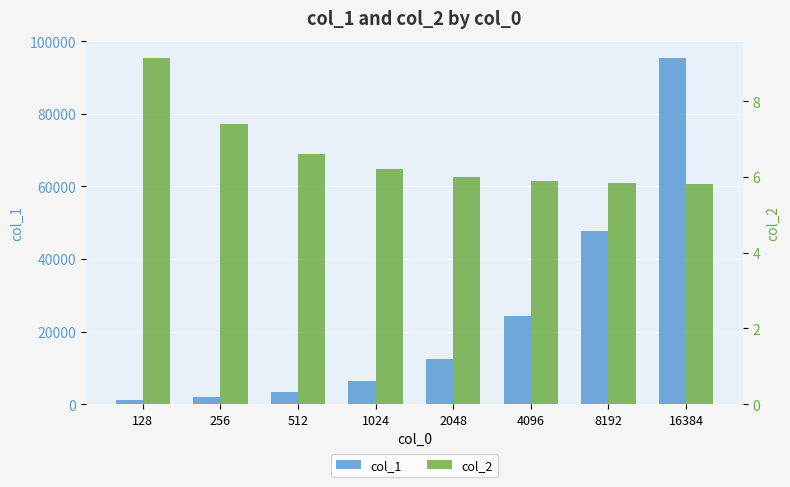

Between 512 and 1024, which is larger?

1024